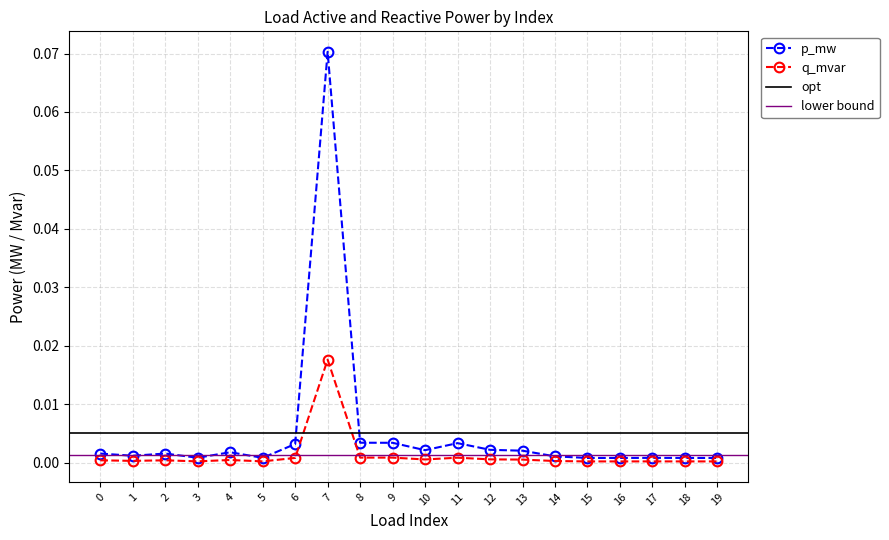

Reading left to right, list all the values displayed in this chart.

p_mw: 0.0	0.0	0.0	0.0	0.0	0.0	0.0	0.1	0.0	0.0	0.0	0.0	0.0	0.0	0.0	0.0	0.0	0.0	0.0	0.0
q_mvar: 0.0	0.0	0.0	0.0	0.0	0.0	0.0	0.0	0.0	0.0	0.0	0.0	0.0	0.0	0.0	0.0	0.0	0.0	0.0	0.0